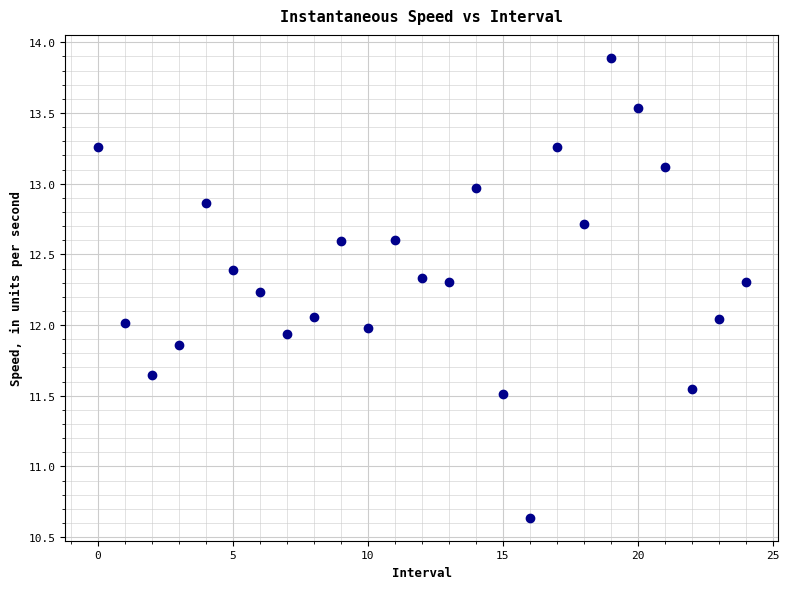

What is the range of Y values (max minus min)?

3.3